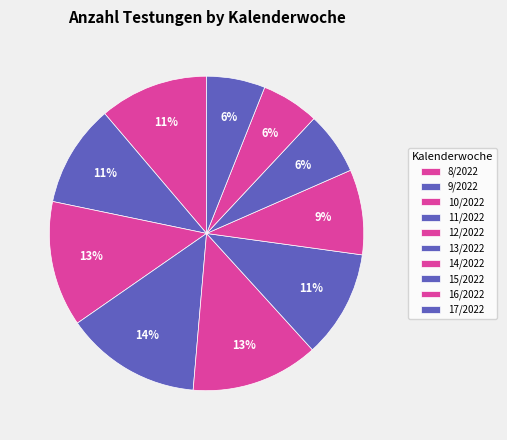

Does 11/2022 represent more than half of the total?

No